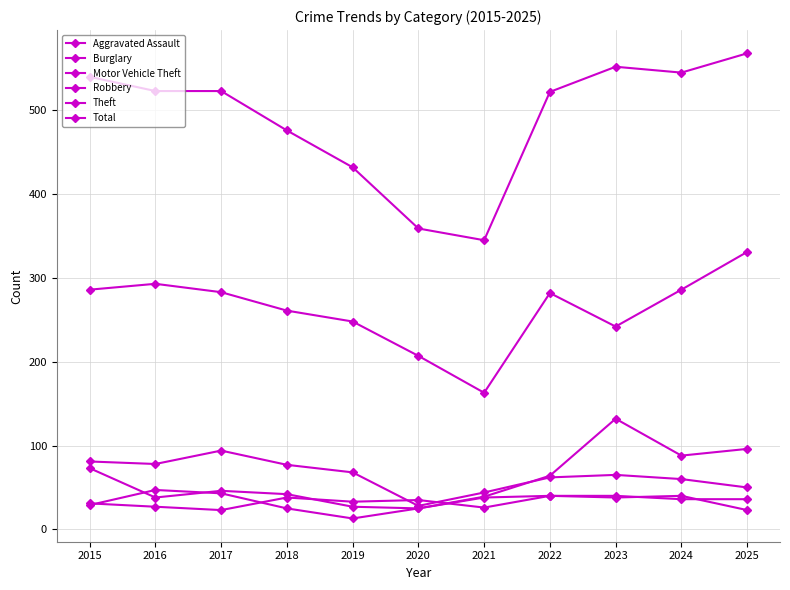

What is the sum of the Aggravated Assault values at 2025 and 2024?

72